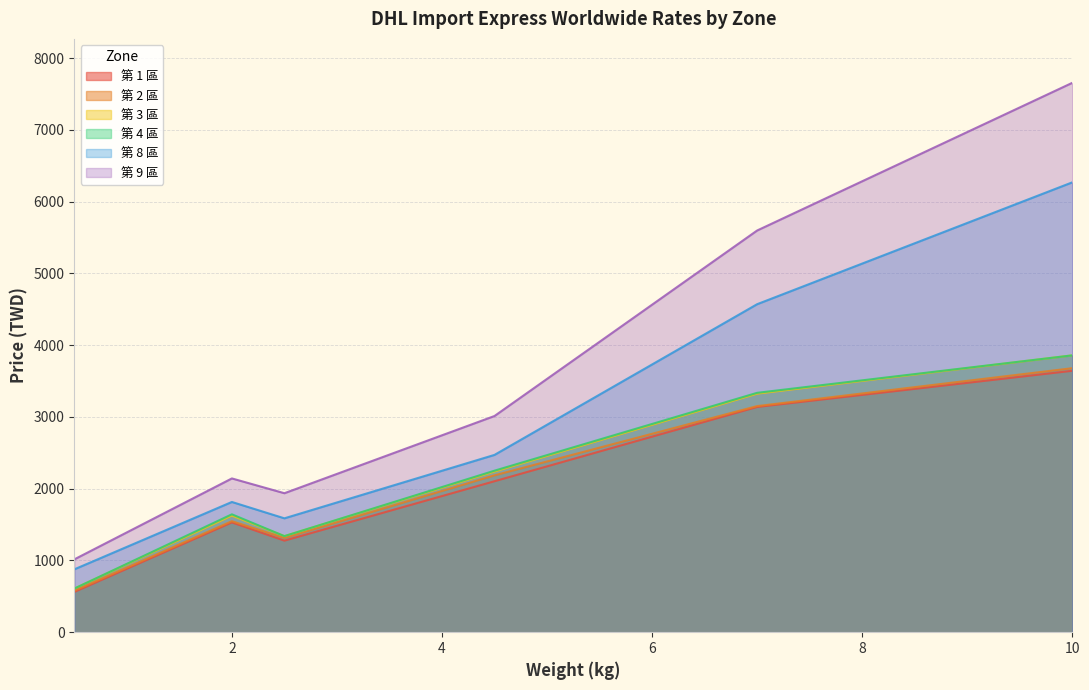

How many data points in 第 3 區 are above 2673?

9